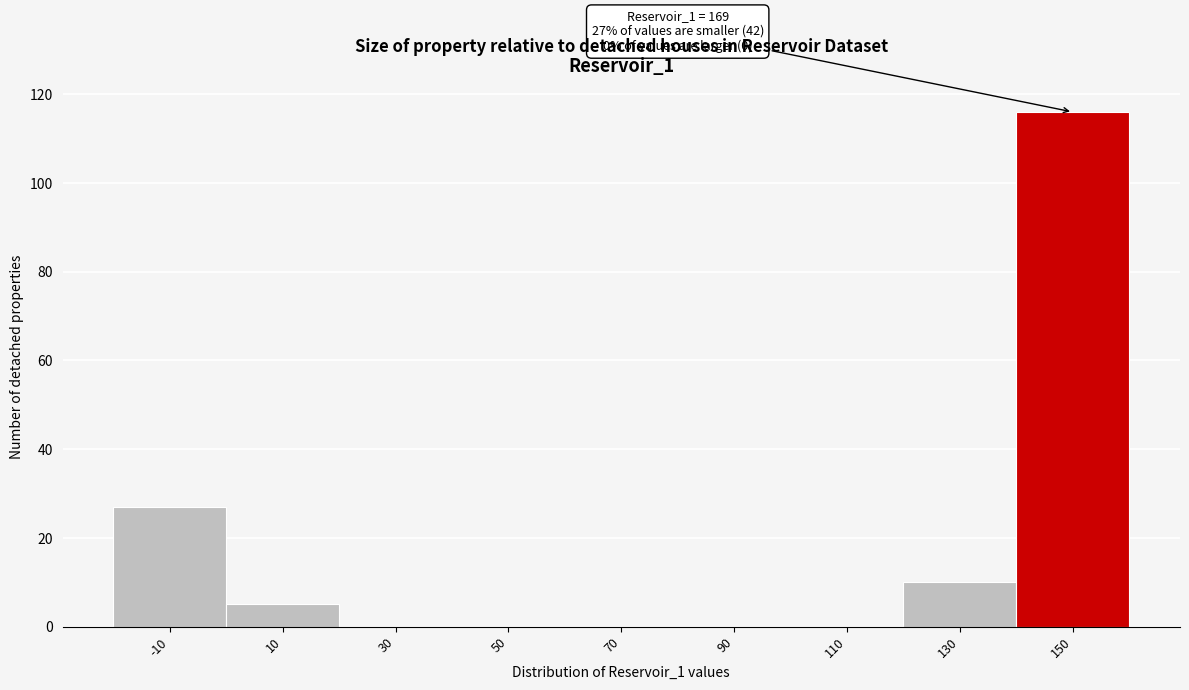

Reading left to right, extract all data points from this chart.

-10=27	10=5	30=0	50=0	70=0	90=0	110=0	130=10	150=116